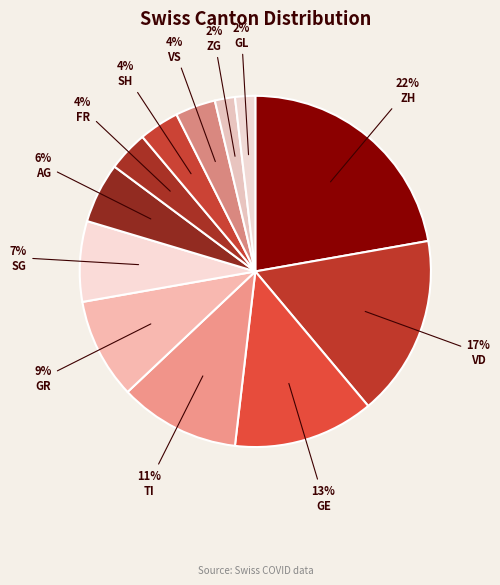

What is the largest slice in the pie chart?

ZH